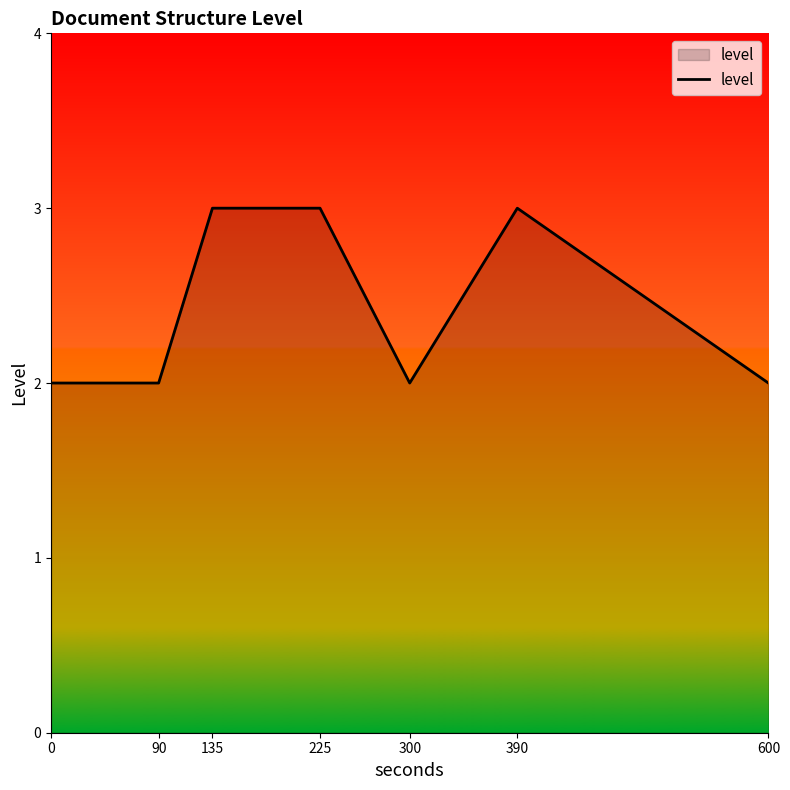

The value at 135 is 3. True or false?

True